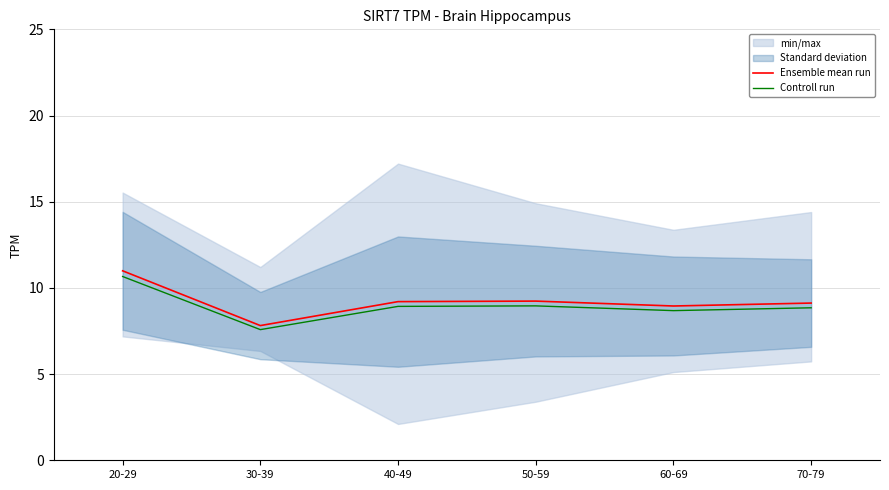

True or false: Controll run and Ensemble mean run cross at least once.

False